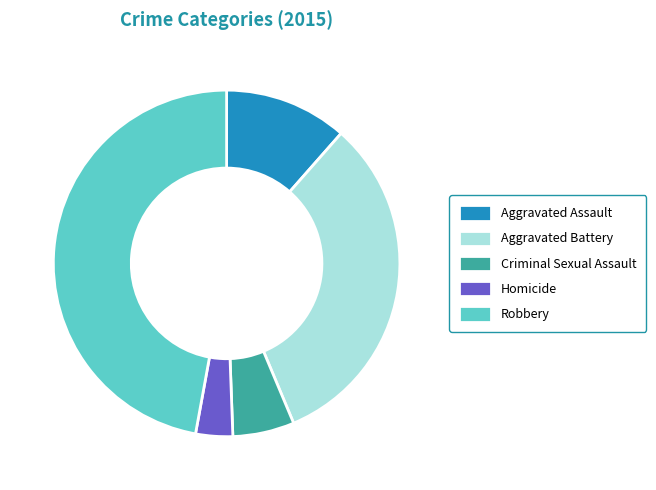

What is the largest slice in the pie chart?

Robbery